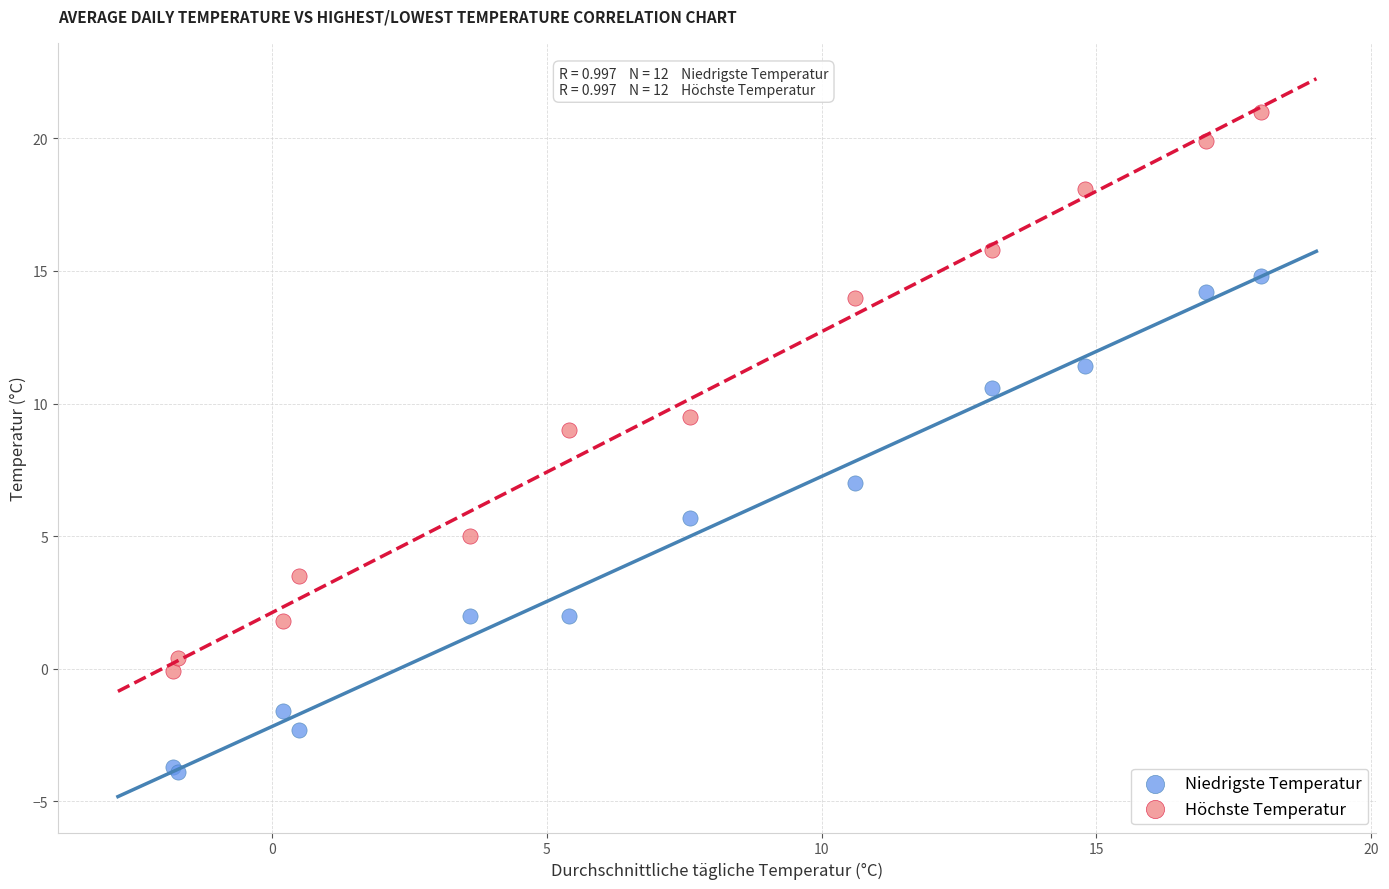

Which series reaches the maximum Y coordinate?

Höchste Temperatur